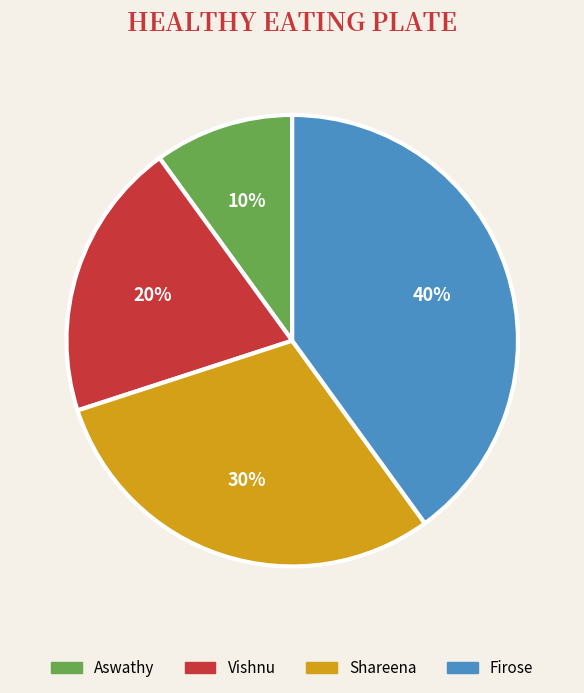

True or false: Vishnu accounts for 20% of the total.

True